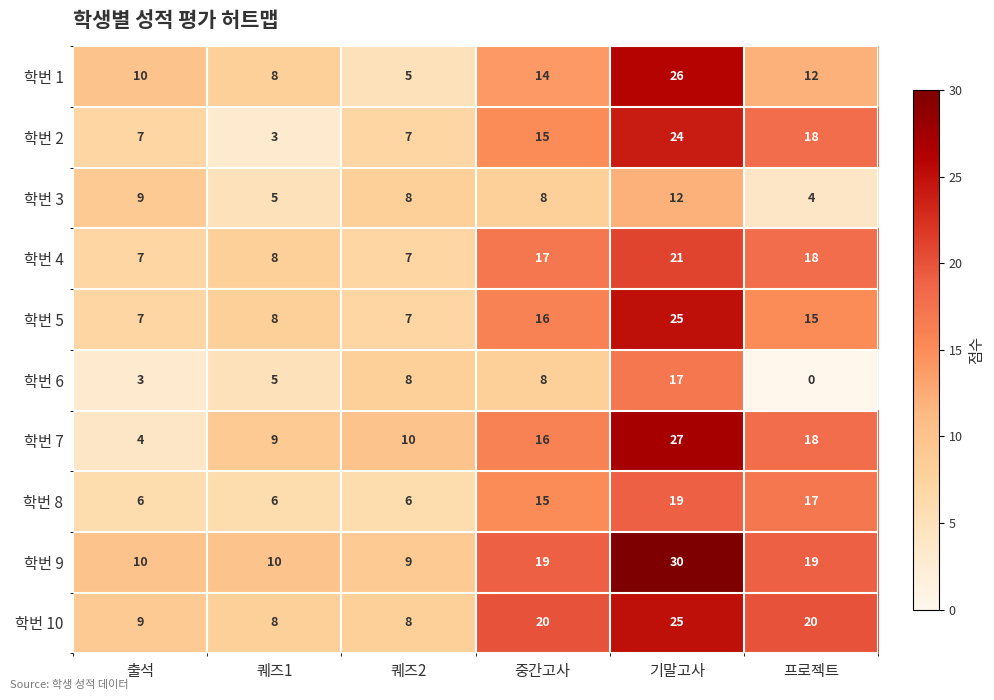

At which category is the sum across all series the highest?

기말고사